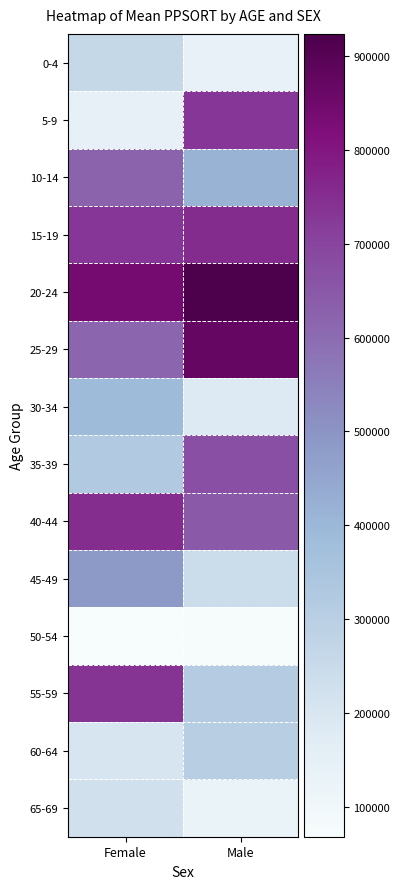

Which series changed the most between Female and Male?

5-9